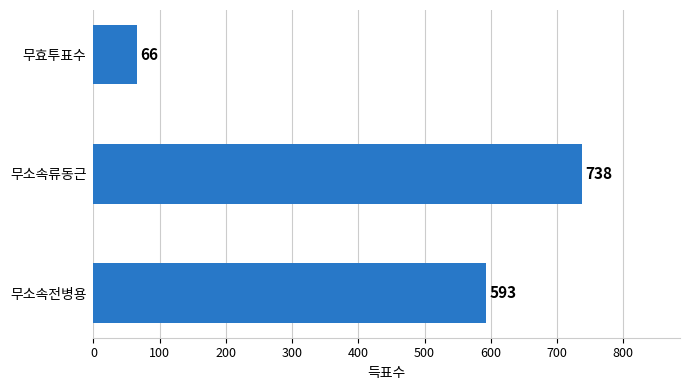

Is it true that the value at 무효투표수 is 66?

True